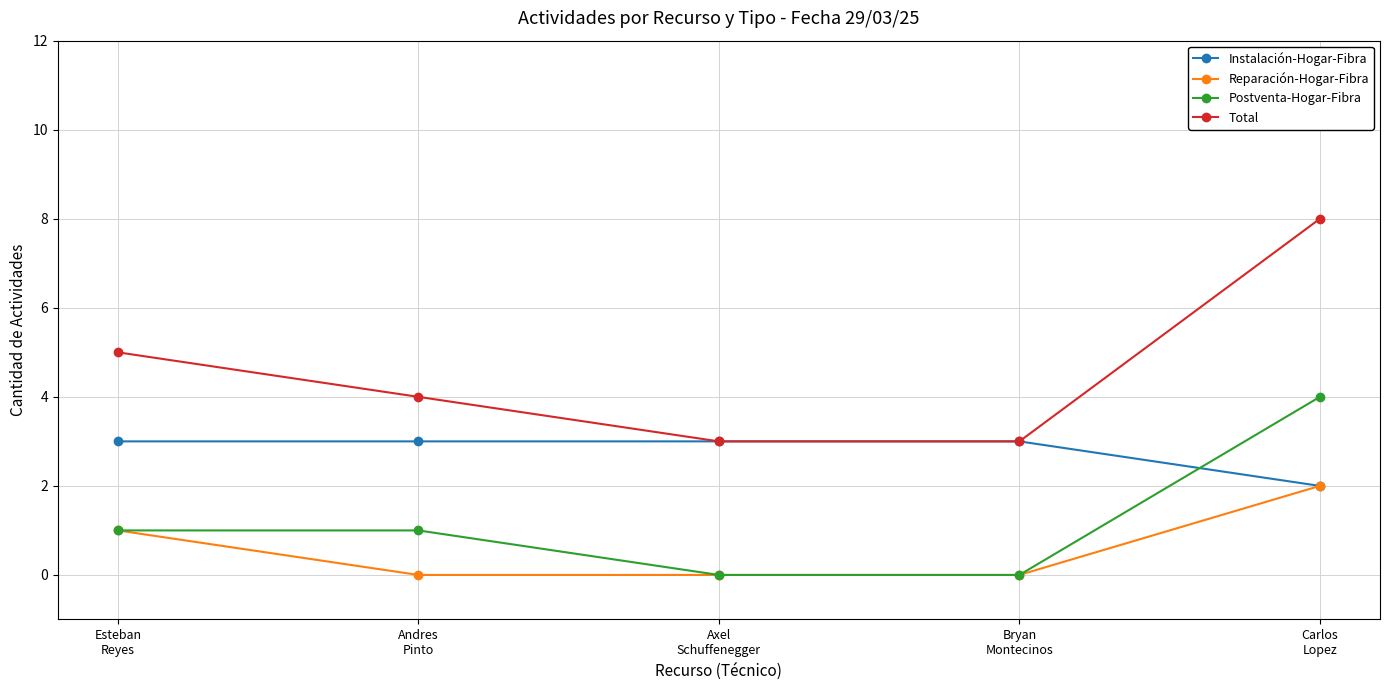

True or false: Reparación-Hogar-Fibra and Total cross at least once.

False